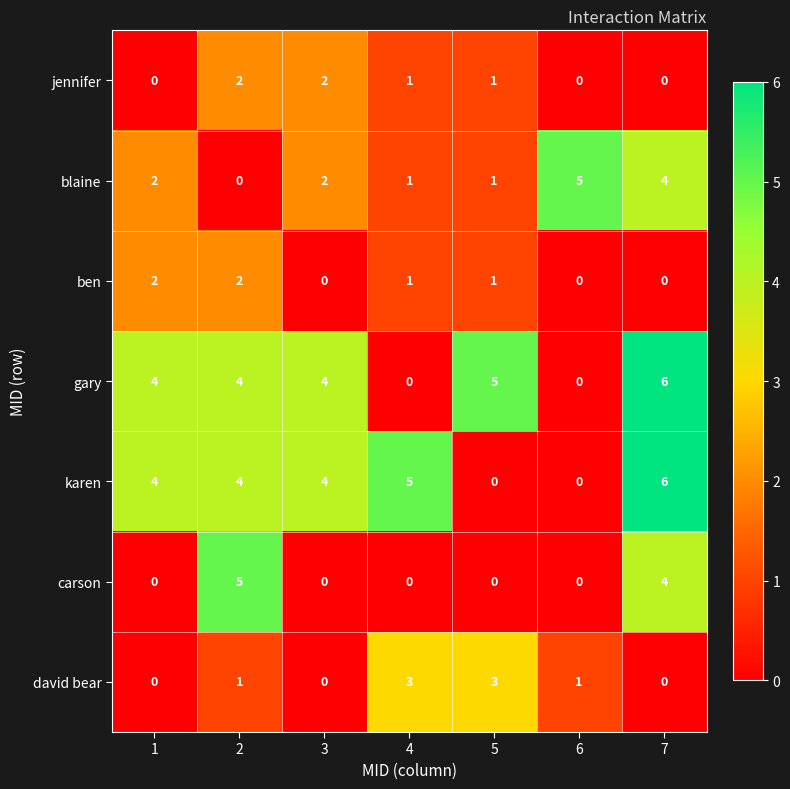

The value of jennifer at 4 is 1. True or false?

True